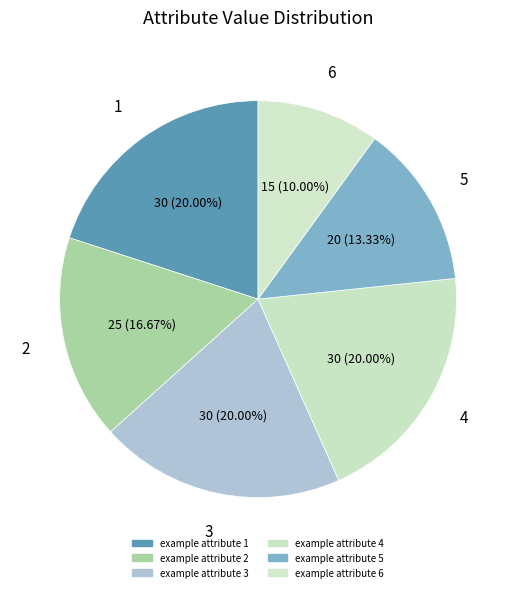

How many slices are in this pie chart?

6